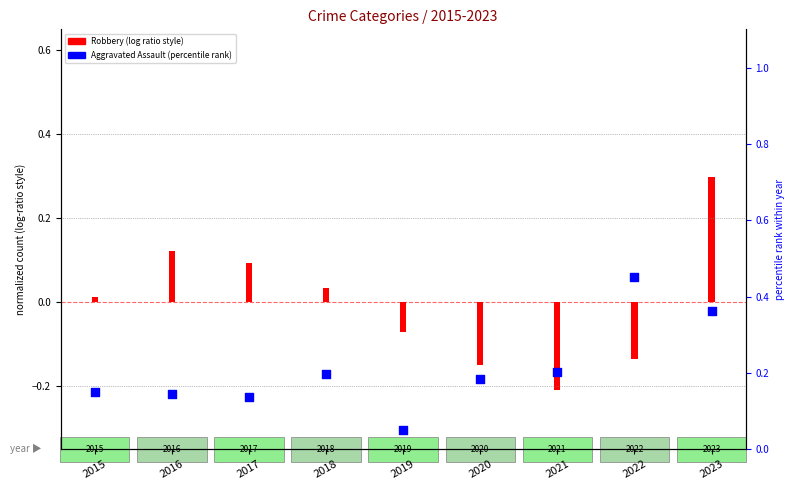

Which series has the largest total across all categories?

Aggravated Assault